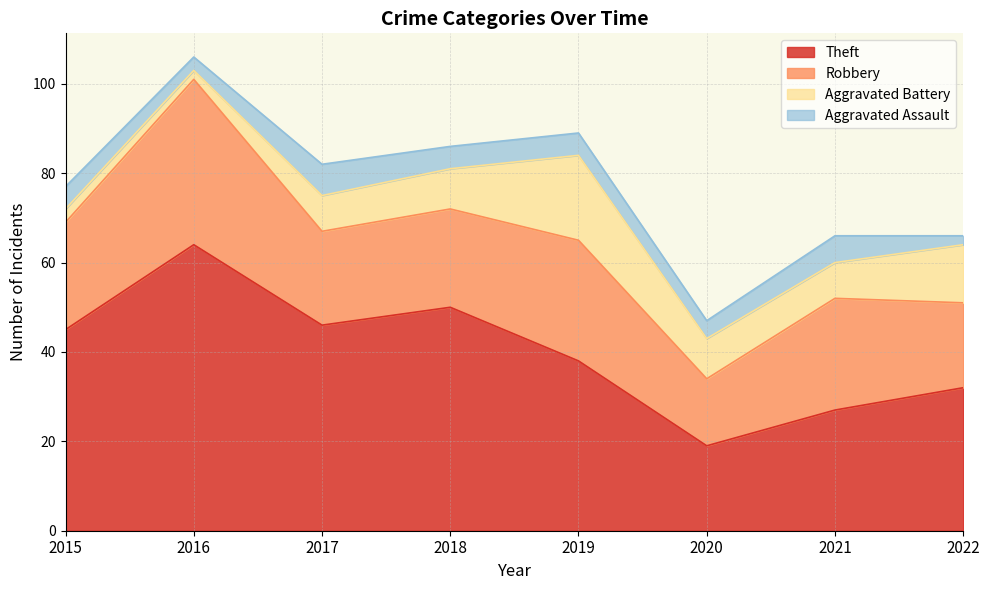

What is the value of the Aggravated Assault point at the 5th from the left?

5